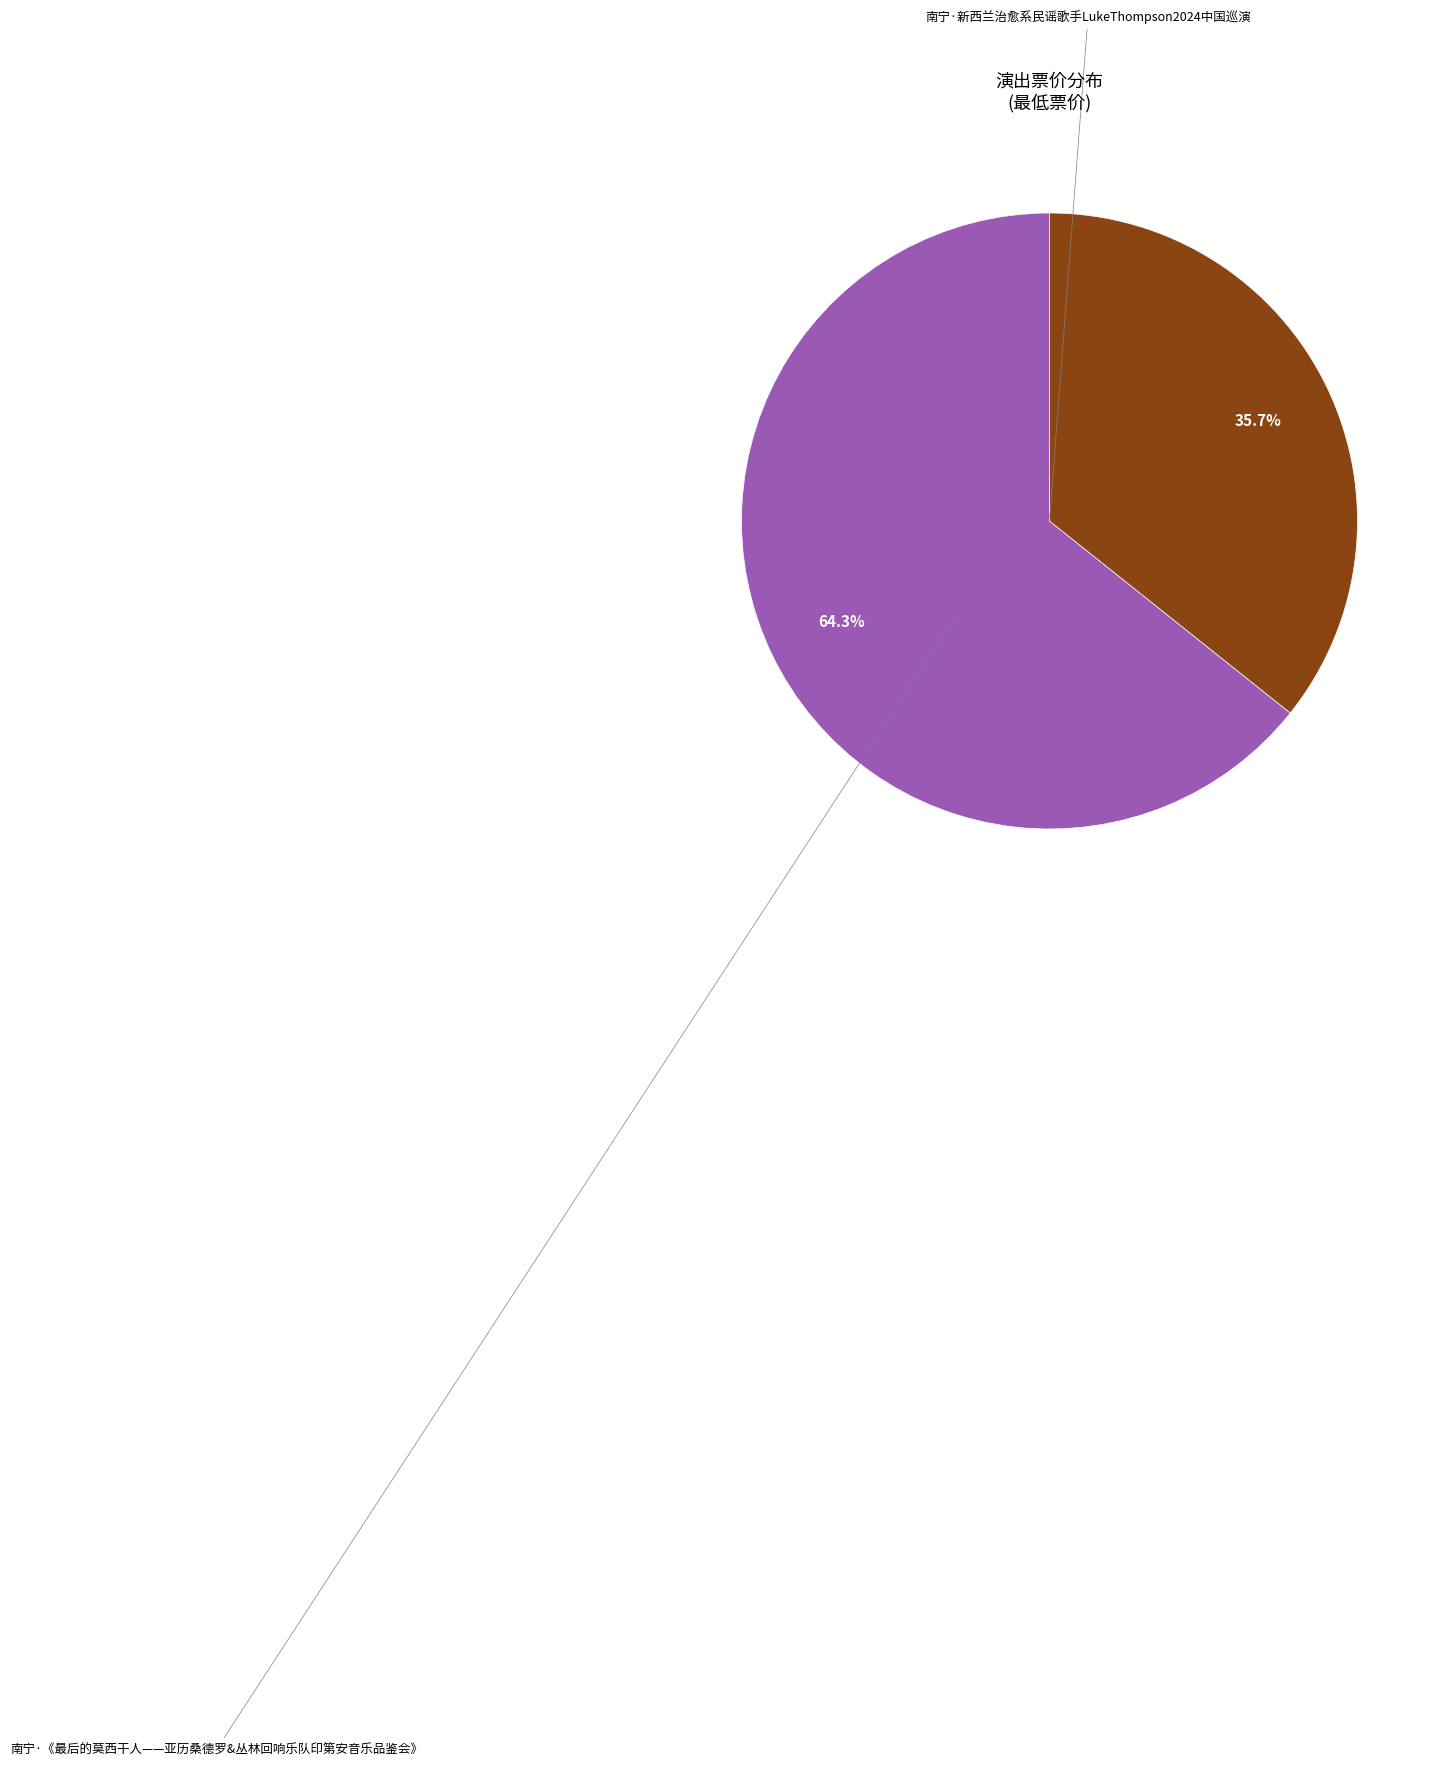

Does any single category account for the majority?

Yes